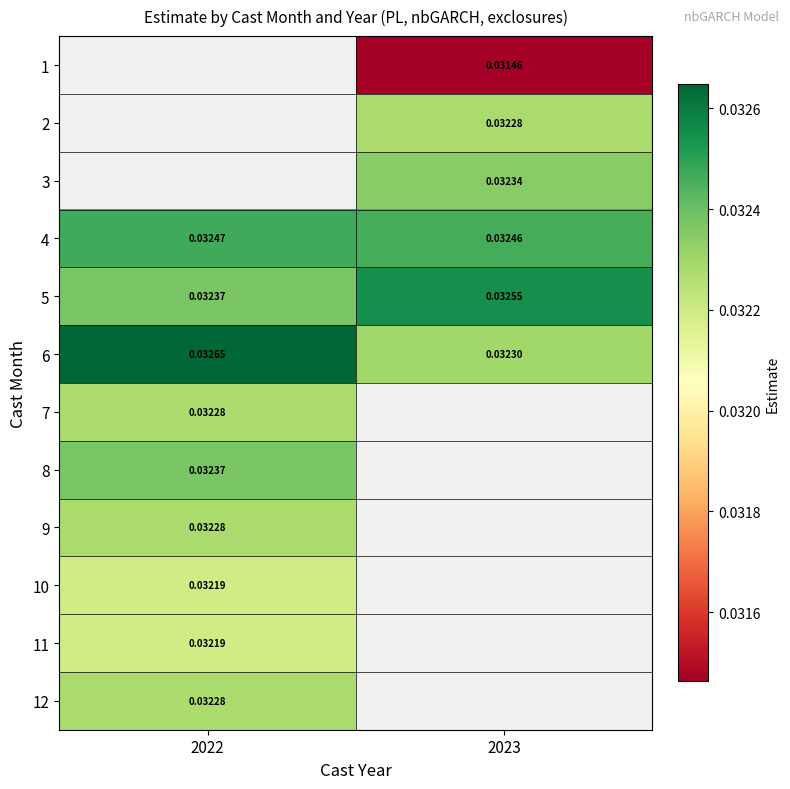

The 9 series shows 0.0 at 2022. True or false?

False